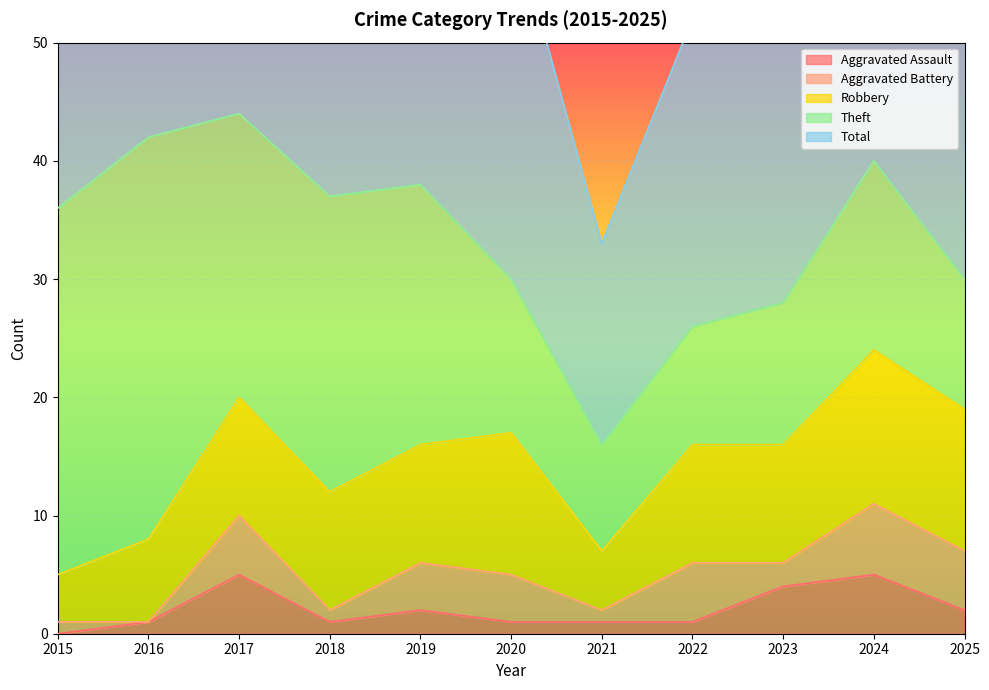

The Aggravated Assault series shows 2 at 2017. True or false?

False